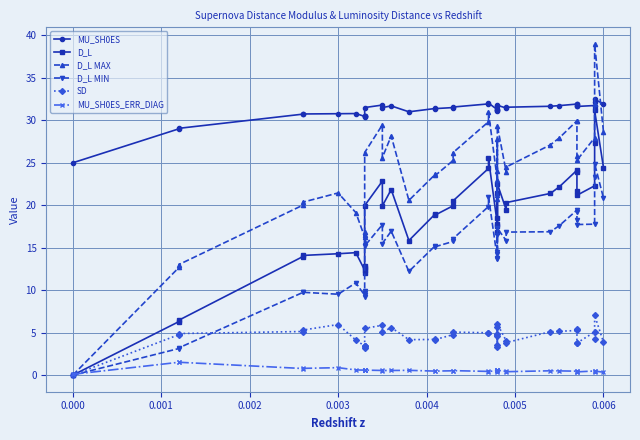

Reading left to right, transcribe all the data shown in this chart.

MU_SH0ES: 25.0	29.0	29.1	30.7	30.7	30.8	30.8	30.5	30.6	30.4	30.5	31.5	31.8	31.5	31.7	31.0	31.4	31.4	31.5	31.6	31.9	32.0	31.2	31.1	31.7	31.2	31.3	31.8	31.4	31.5	31.7	31.7	31.9	31.9	31.7	31.6	31.7	32.2	32.5	31.9
D_L: 0.0	6.3	6.5	14.0	14.1	14.3	14.4	12.4	12.9	12.0	12.7	20.0	22.8	19.9	21.8	15.8	19.0	18.9	19.9	20.5	24.3	25.5	17.8	16.9	21.4	17.6	18.5	22.5	19.5	20.3	21.4	22.2	24.1	24.0	21.7	21.2	22.3	27.3	31.2	24.4
D_L MAX: 0.0	12.7	13.0	20.0	20.4	21.4	19.1	16.3	16.9	15.7	16.5	26.2	29.5	25.6	28.2	20.6	23.7	23.5	25.3	26.2	29.8	31.0	23.0	20.7	27.8	21.2	24.0	29.3	23.9	24.5	27.1	27.9	29.9	30.0	25.8	25.3	27.9	31.9	39.0	28.6
D_L MIN: 0.0	3.1	3.2	9.7	9.8	9.5	10.9	9.4	9.9	9.2	9.7	15.2	17.7	15.5	17.0	12.2	15.3	15.1	15.7	16.1	19.9	21.0	13.7	13.7	16.5	14.5	14.3	17.3	15.8	16.8	16.9	17.6	19.4	19.2	18.2	17.7	17.8	23.4	24.9	20.9
SD: 0.0	4.8	4.9	5.1	5.3	6.0	4.1	3.4	3.5	3.2	3.4	5.5	5.9	5.1	5.6	4.2	4.2	4.2	4.8	5.1	5.0	5.0	4.6	3.5	5.6	3.3	4.9	6.0	4.0	3.8	5.1	5.2	5.3	5.4	3.8	3.8	5.1	4.3	7.0	3.9
MU_SH0ES_ERR_DIAG: 0.1	1.5	1.5	0.8	0.8	0.9	0.6	0.6	0.6	0.6	0.6	0.6	0.6	0.5	0.6	0.6	0.5	0.5	0.5	0.5	0.4	0.4	0.6	0.4	0.6	0.4	0.6	0.6	0.4	0.4	0.5	0.5	0.5	0.5	0.4	0.4	0.5	0.3	0.5	0.3